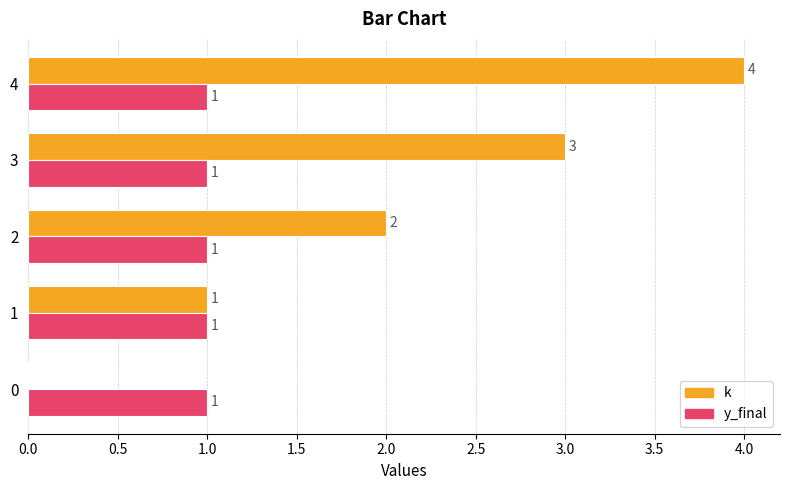

What is the greatest value displayed?

4